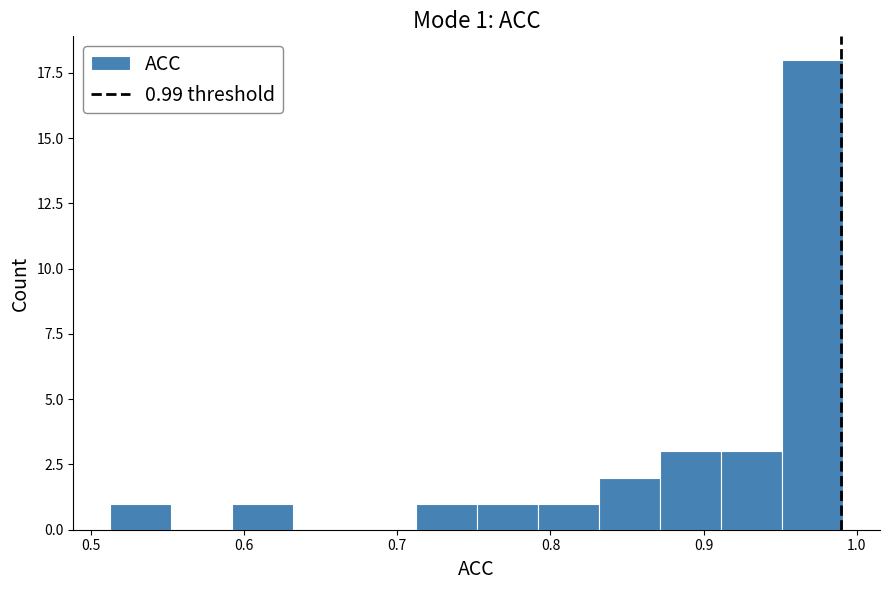

Read against the x-axis, roughly where is the centre of the tallest bar?

0.97